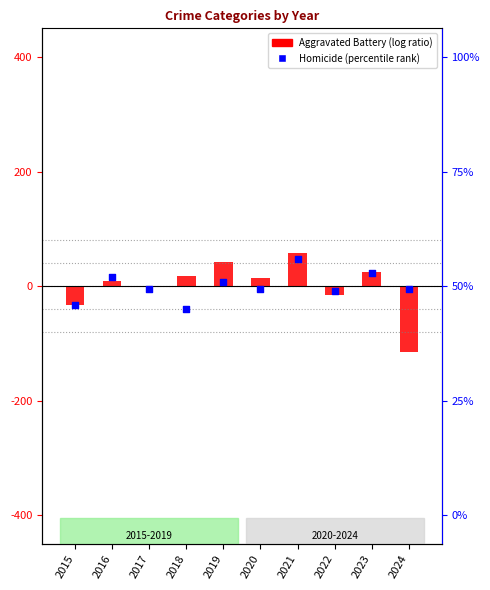

At how many categories does at least one series exceed -75?

10